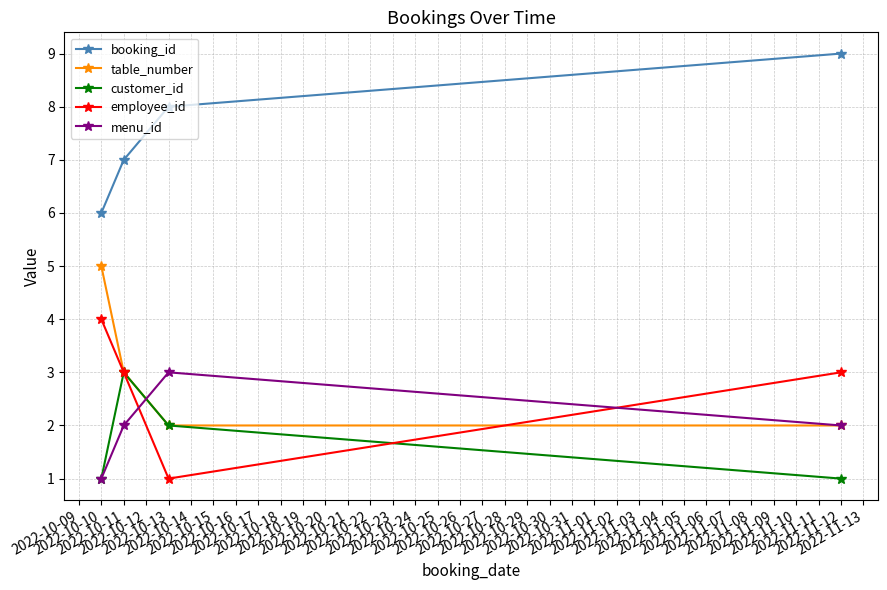

True or false: employee_id and booking_id cross at least once.

False